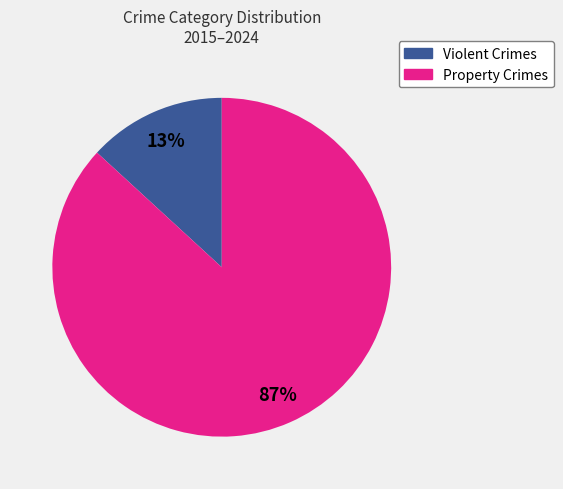

To the nearest percent, what is the average slice percentage?

50%